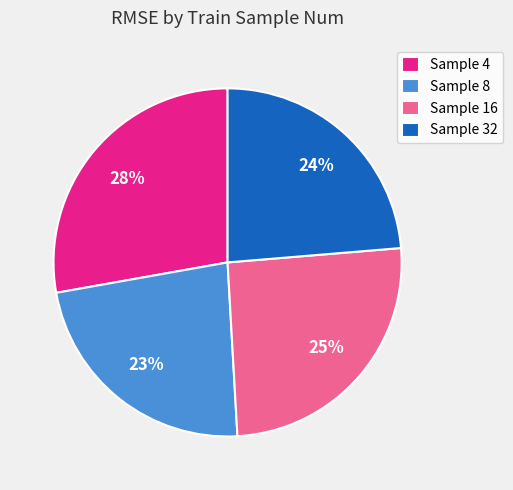

Which category has the biggest portion of the pie?

Sample 4